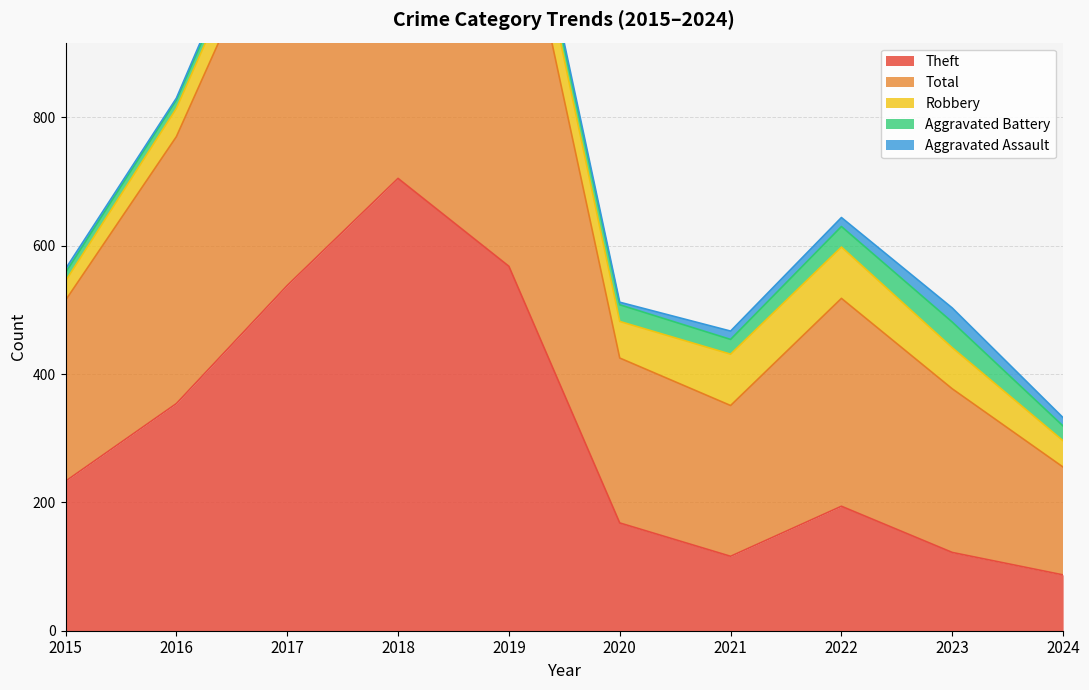

Which label corresponds to the largest value in the chart?

2018